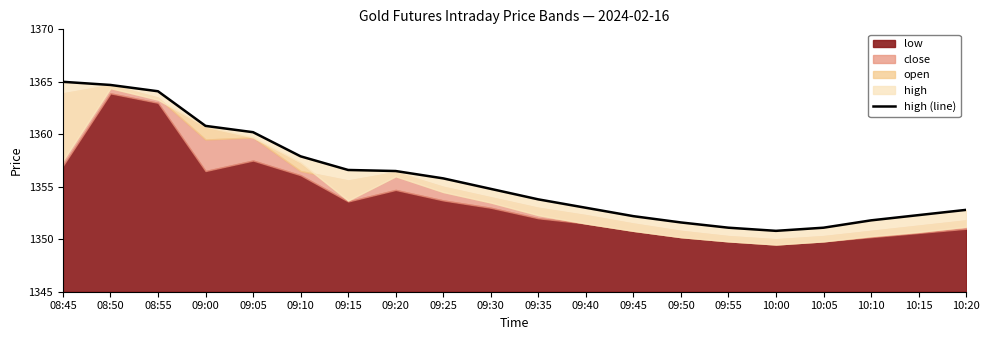

At which category does the chart reach its minimum across all series?

10:00